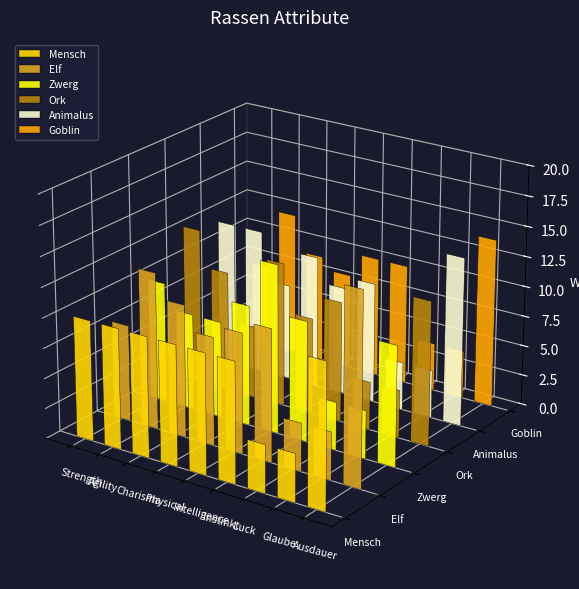

At which category is the sum across all series the highest?

Ausdauer